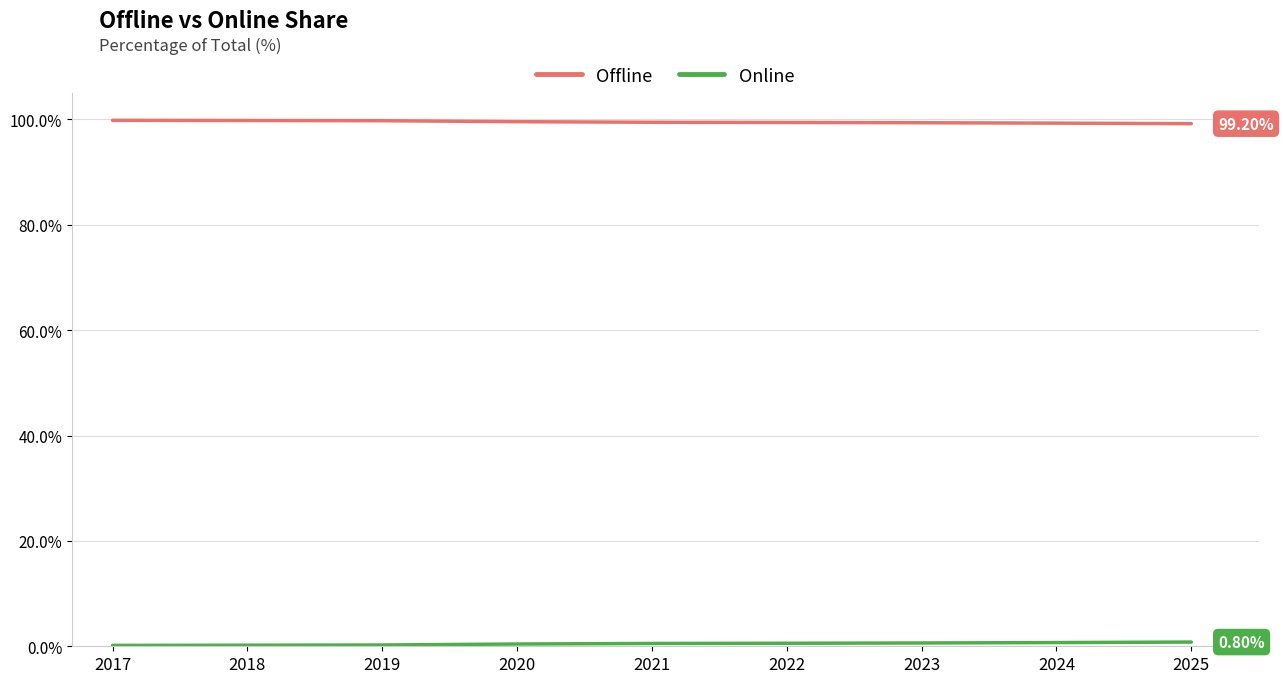

What is the total value across all series at 2024?

100.0